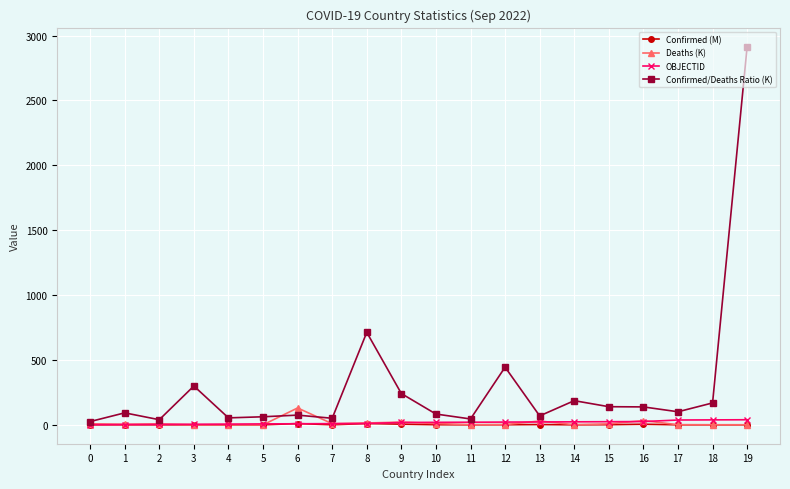

Which series has the widest spread of values?

Confirmed/Deaths Ratio (K)